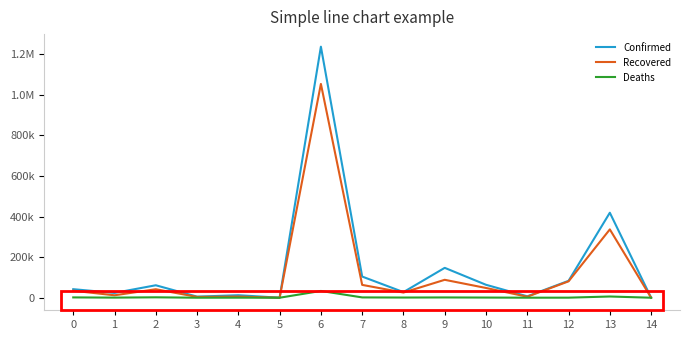

Is this an area chart (filled region under the line)?

No